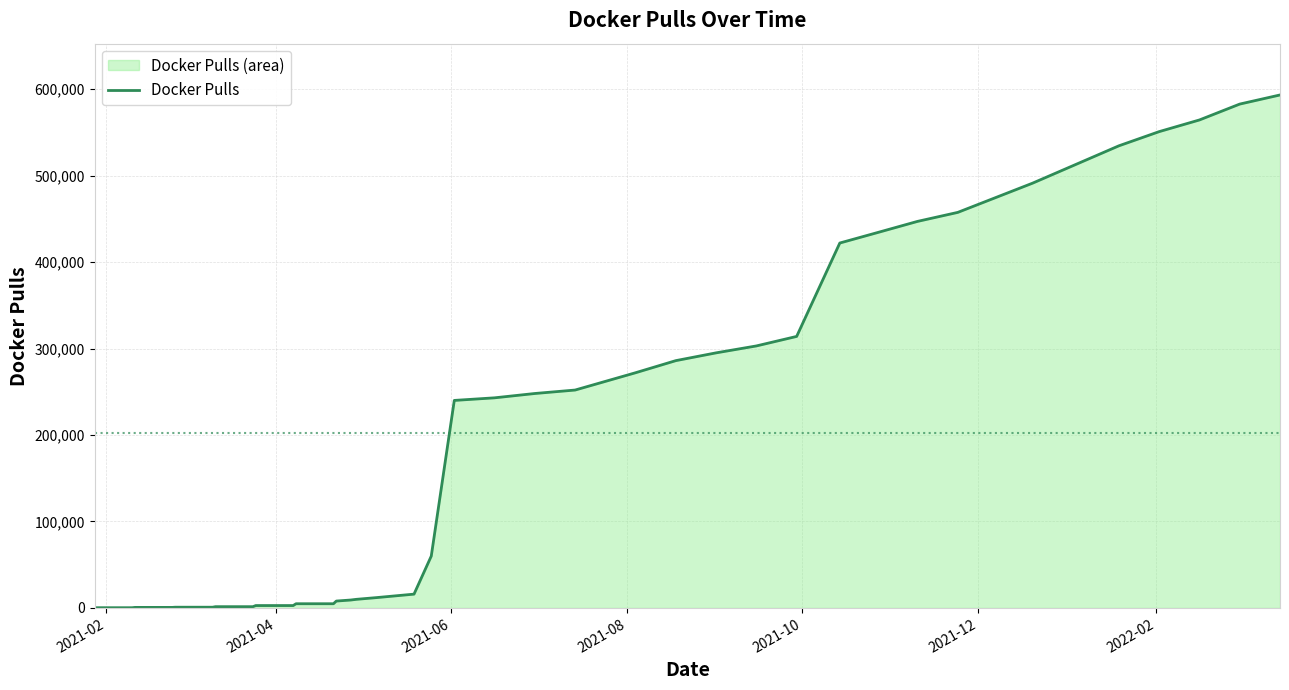

How many distinct data groups are displayed?

1